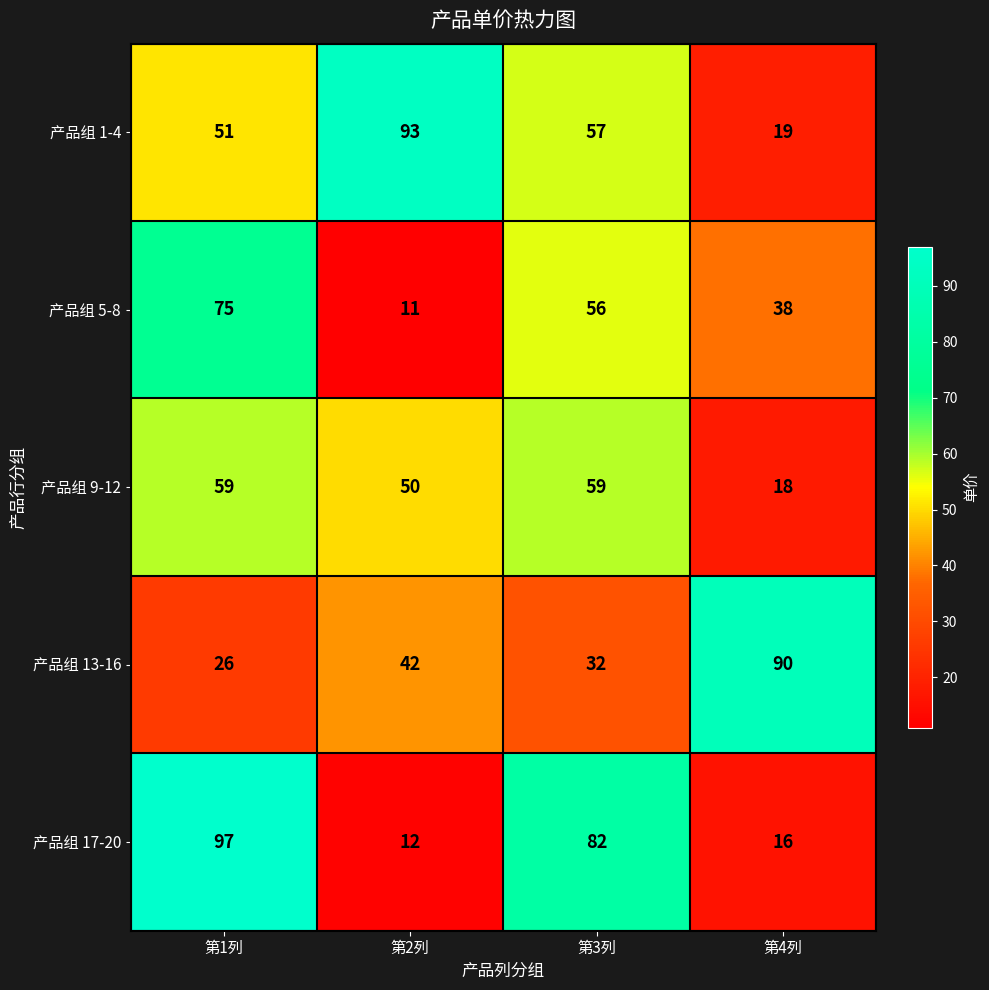

What is the highest value of the 产品组 13-16 series?

90